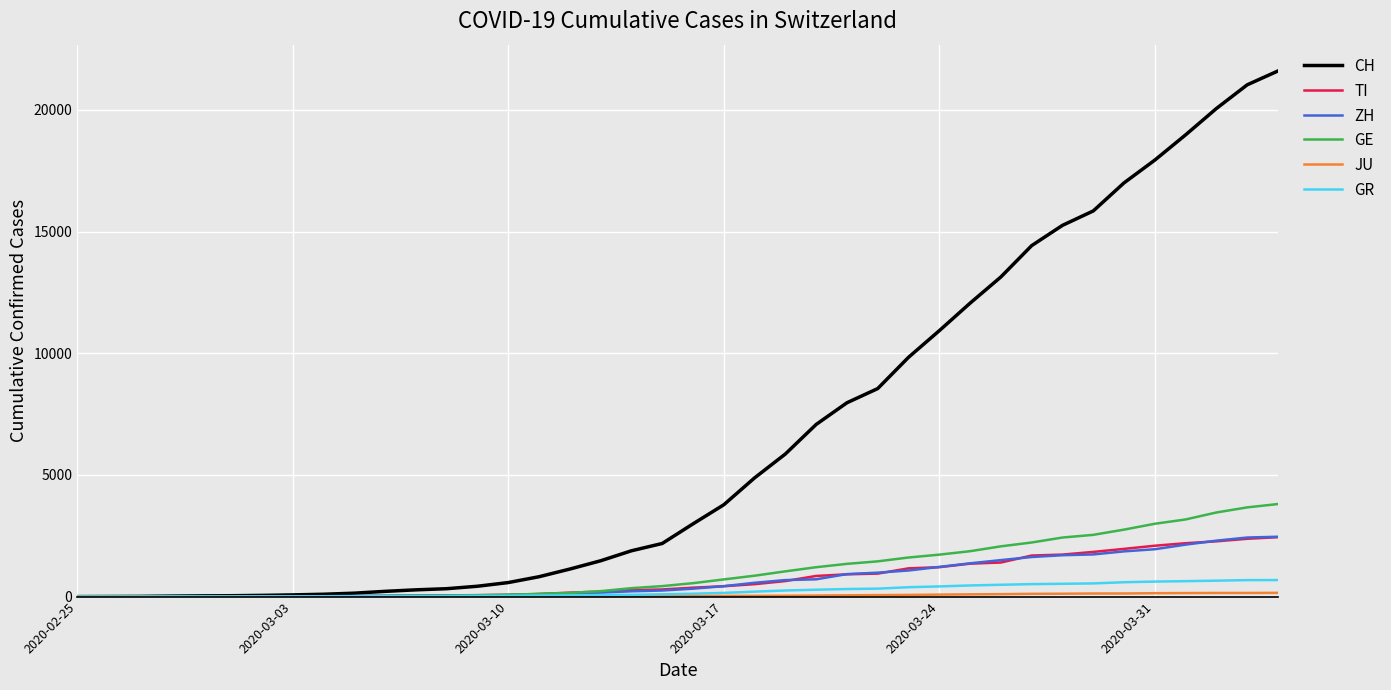

What is the highest value of the GR series?

680